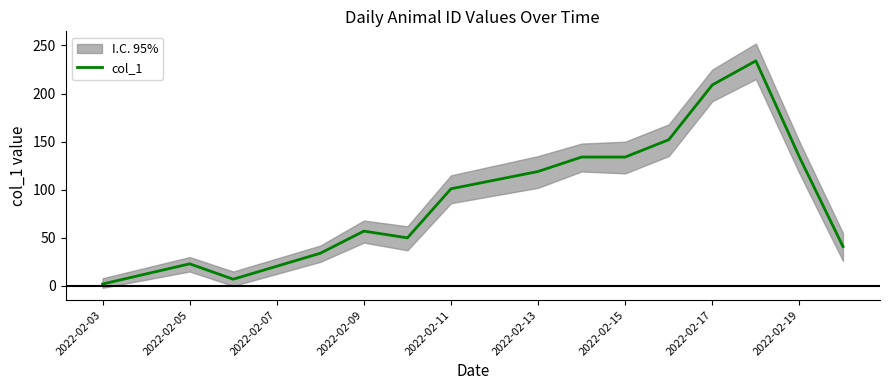

Is it true that col_1 equals 230 at 2022-02-15?

False